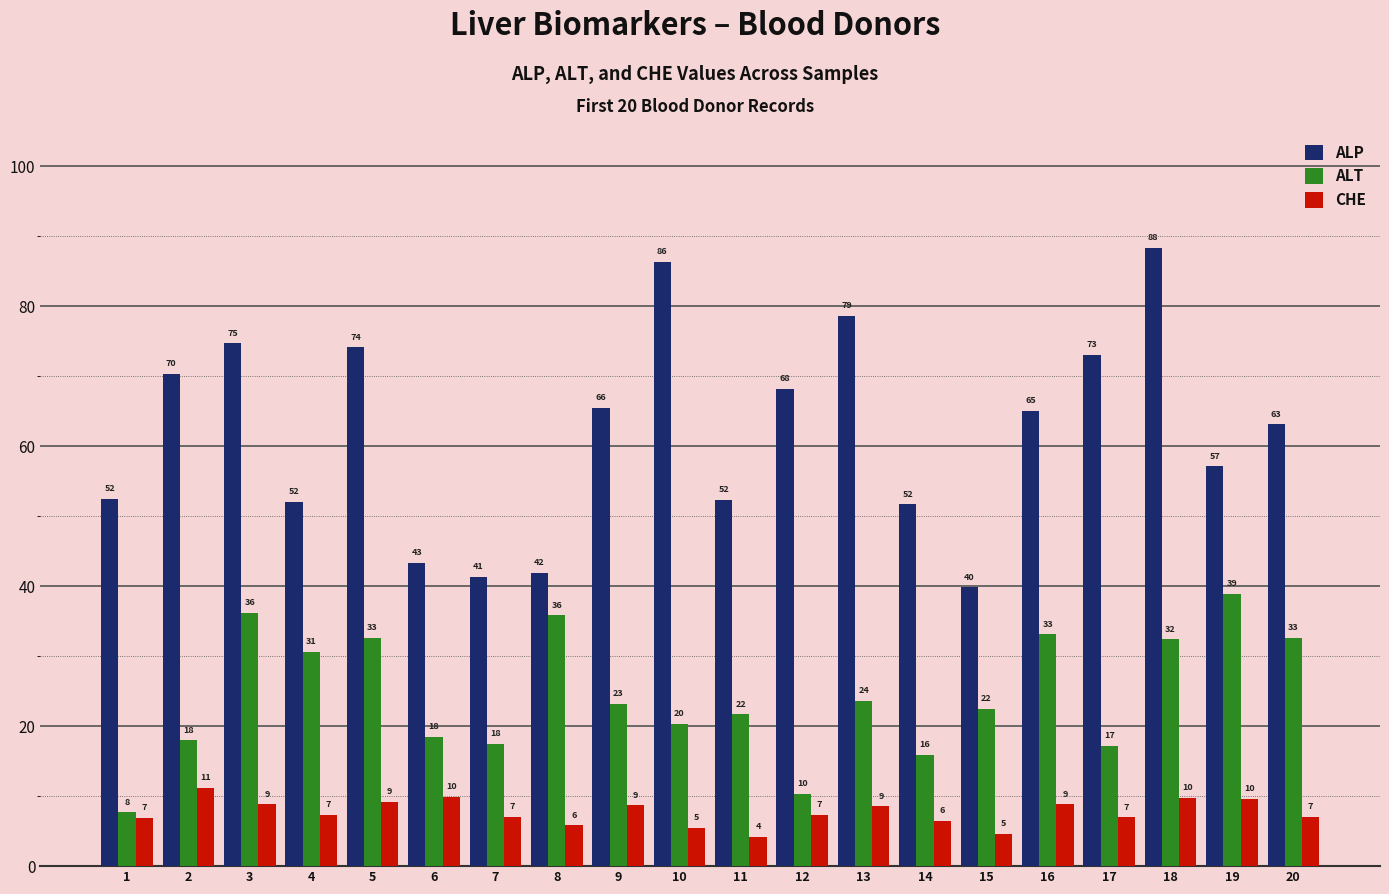

At which label is ALT closest to 23?

9